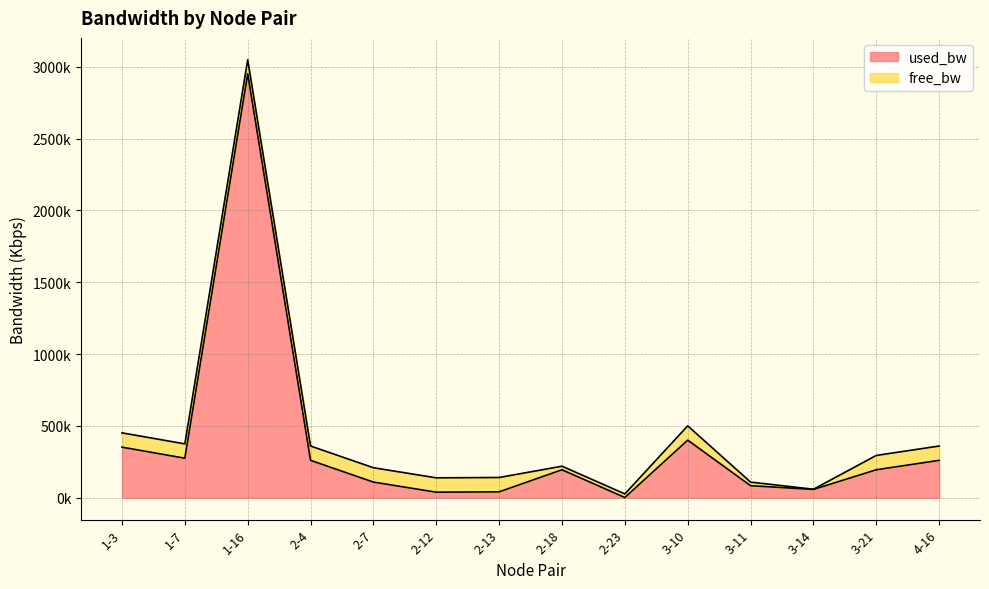

Is it true that the value at 2-7 is 145.6?

False